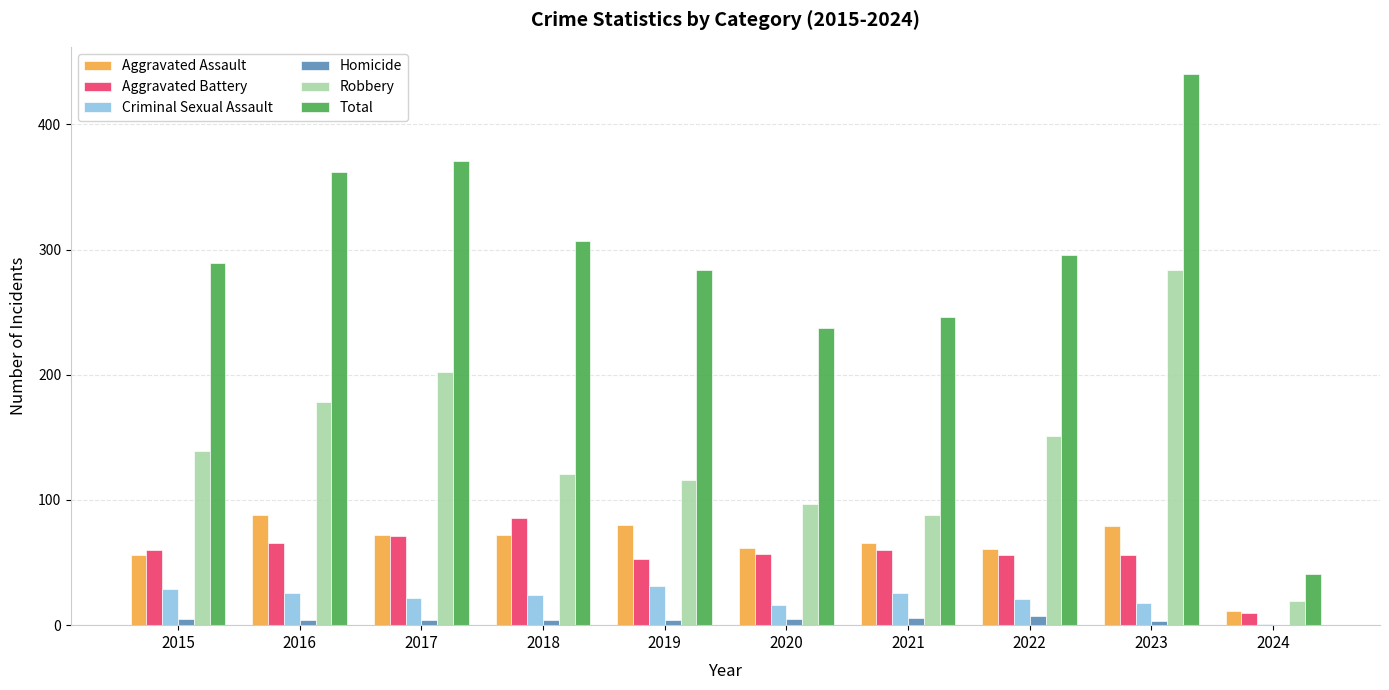

Between 2019 and 2023, which series saw the biggest shift?

Robbery